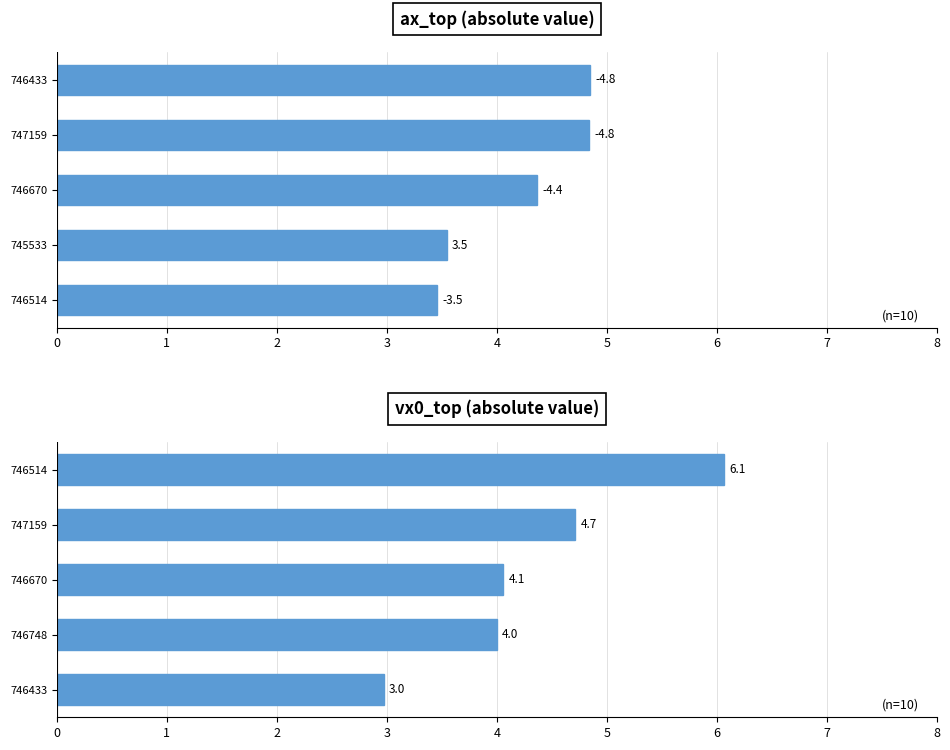

How many data points in vx0_top (abs) are less than 4?

2